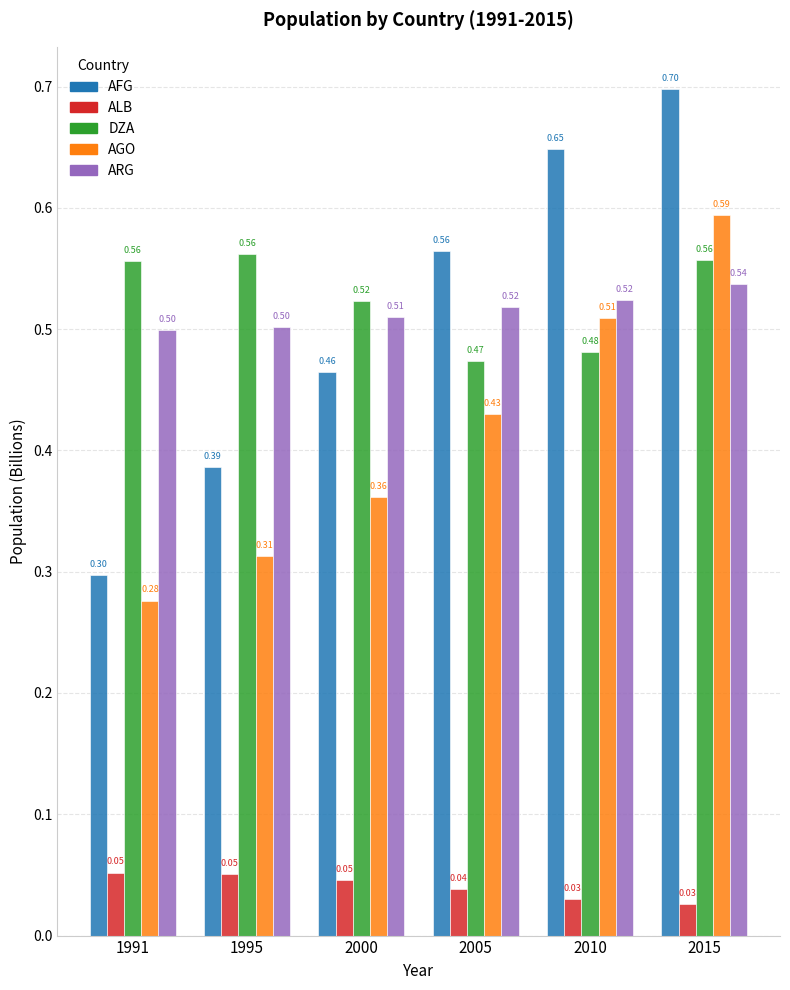

At which label is AGO closest to 0?

1991